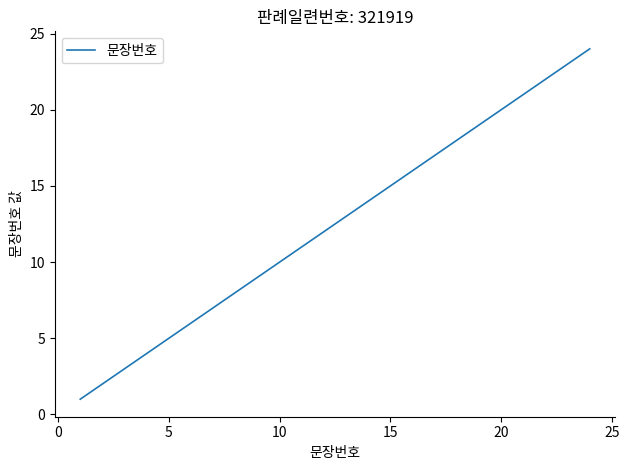

How many series are shown in this chart?

1